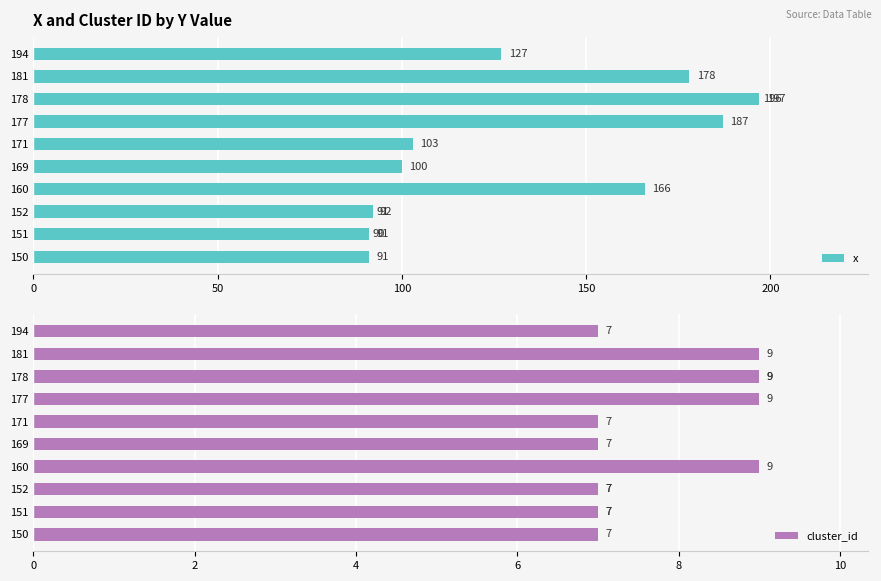

What is the average value of the cluster_id series?

8